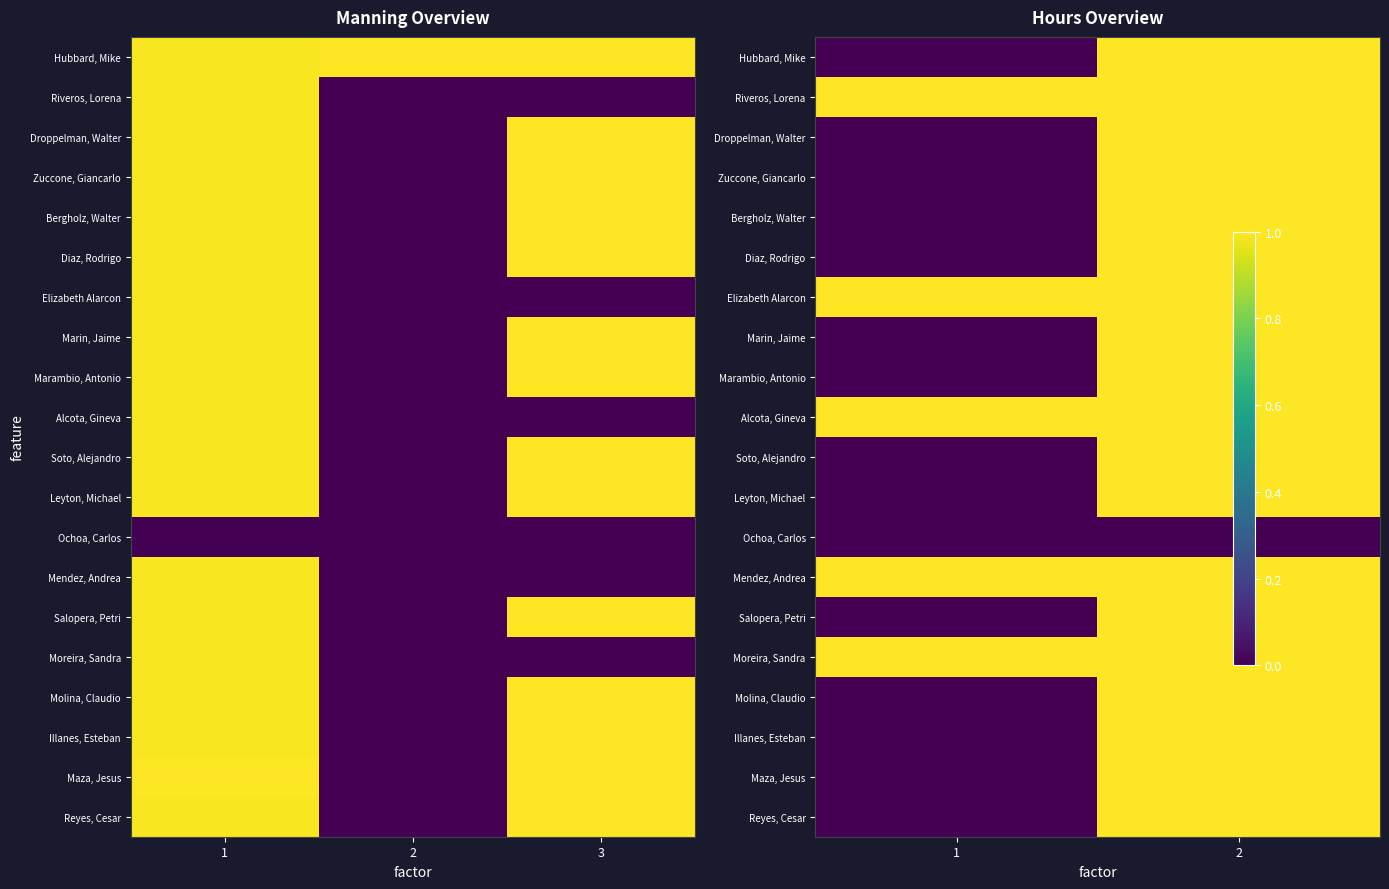

What is the spread (max minus min) of values at 2?

1